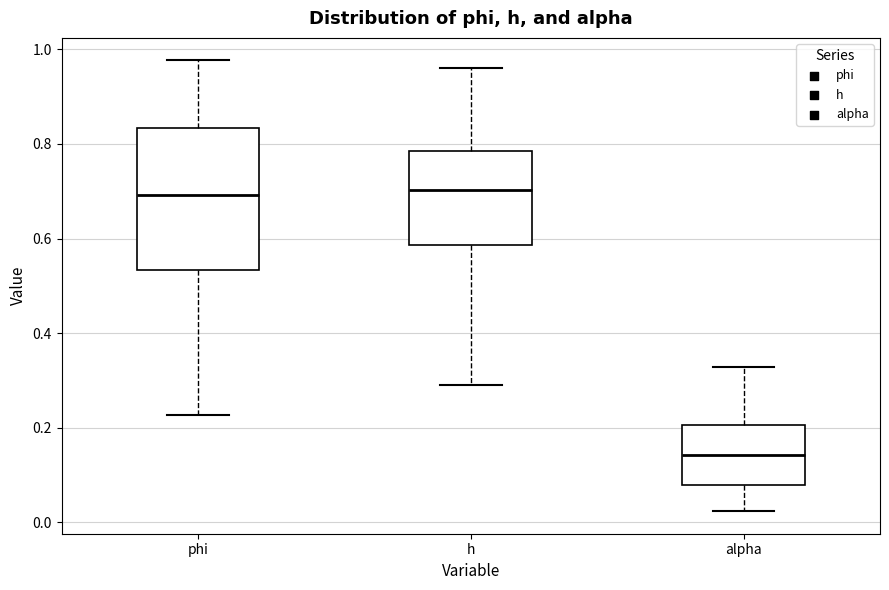

Reading left to right, transcribe this box plot: for each box, give where its median line is, the range the box spans, and where its two whiskers end, as read against the y-axis. The values are not printed on the chart, so give them approximately, as read against the axis.

phi: median 0.70, box 0.54 to 0.84, whiskers 0.22 to 0.98
h: median 0.70, box 0.58 to 0.78, whiskers 0.30 to 0.96
alpha: median 0.14, box 0.08 to 0.20, whiskers 0.02 to 0.32